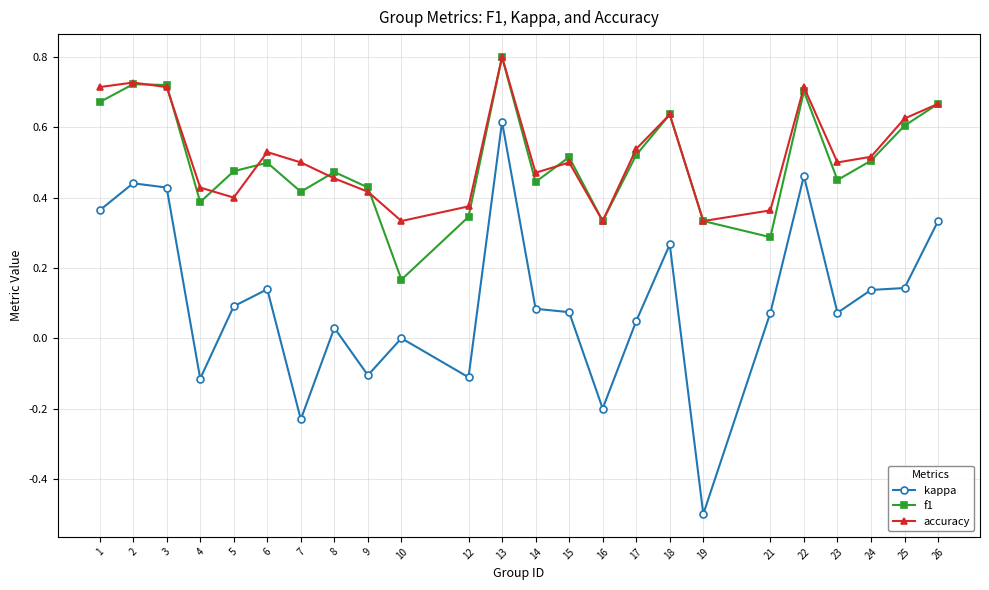

Is the value of f1 at 7 greater than the value of kappa at 9?

Yes